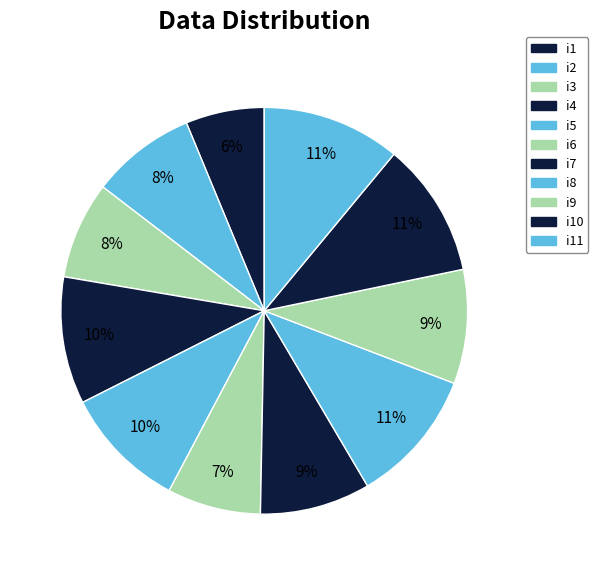

To the nearest percent, what percentage of the pie is i10?

11%